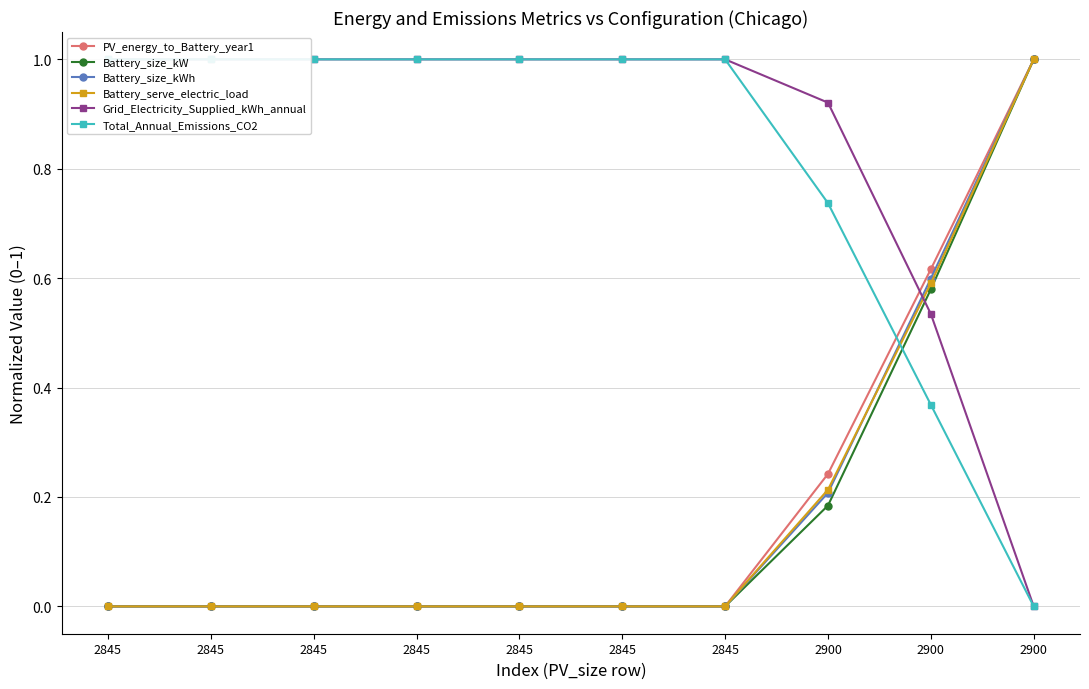

At how many categories does at least one series exceed 0?

10